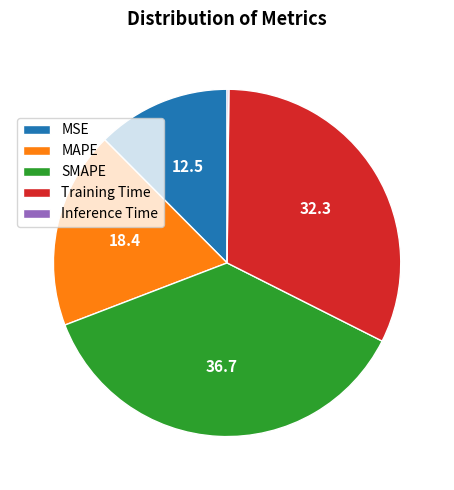

Is the sum of SMAPE and MAPE greater than half?

Yes